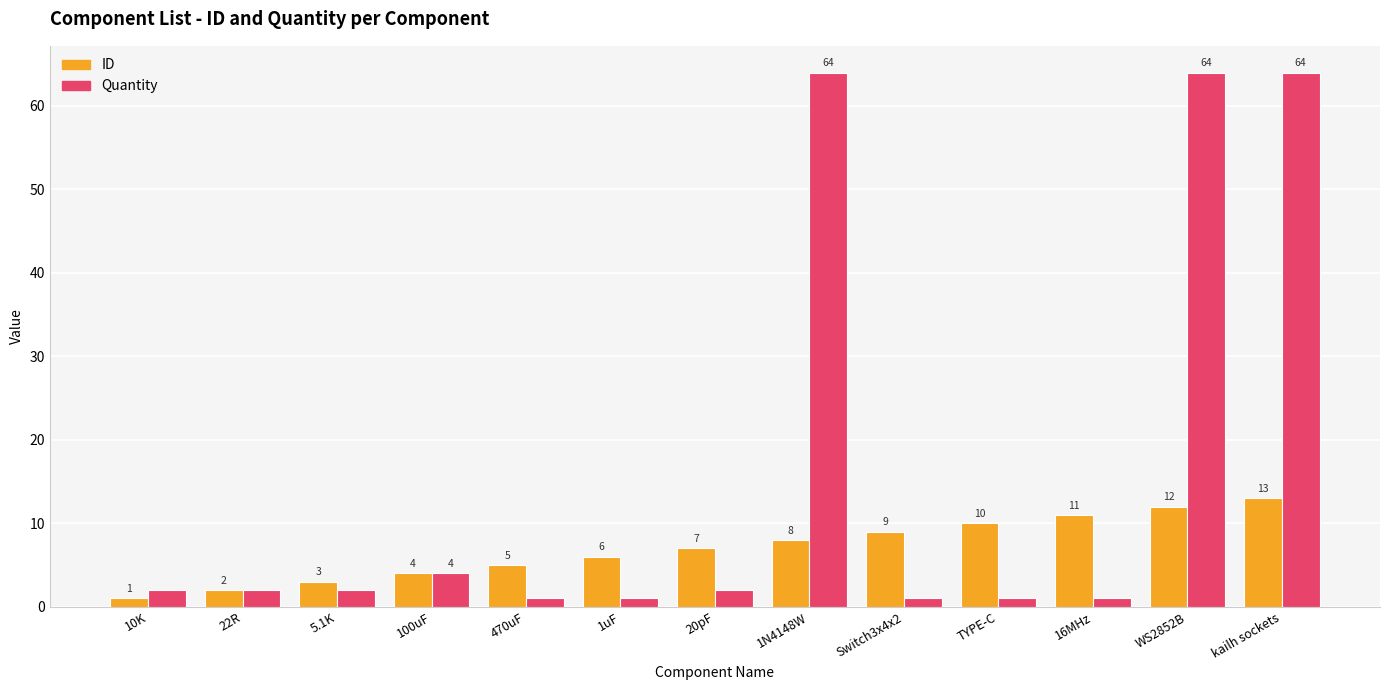

How many values in the Quantity series are below 2?

5